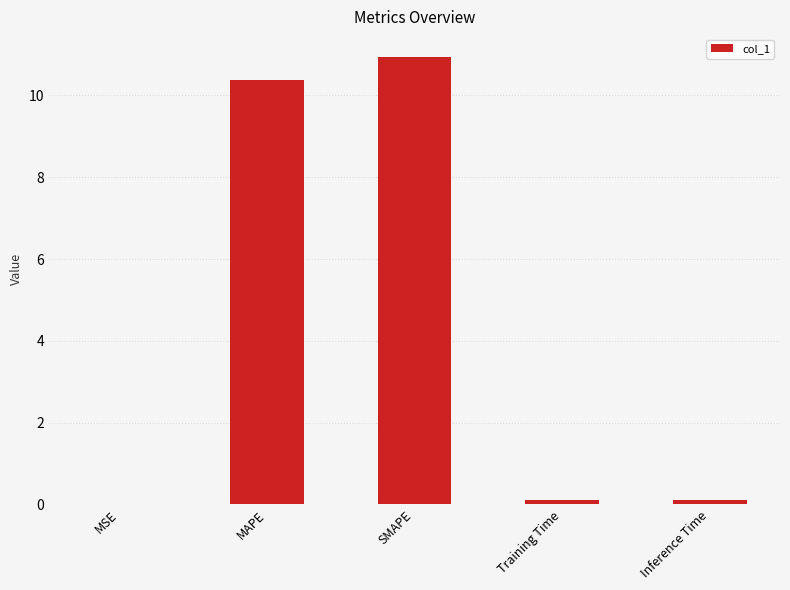

What is the sum of all values?

21.5